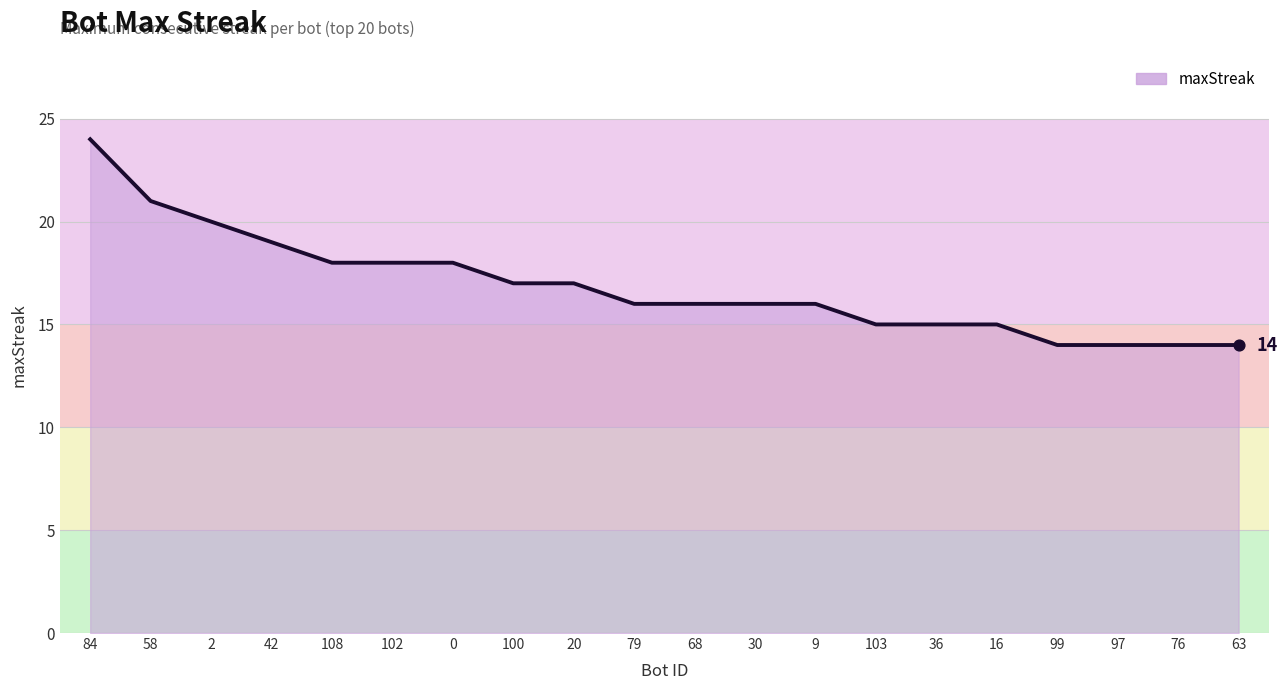

Between 36 and 99, which is larger?

36